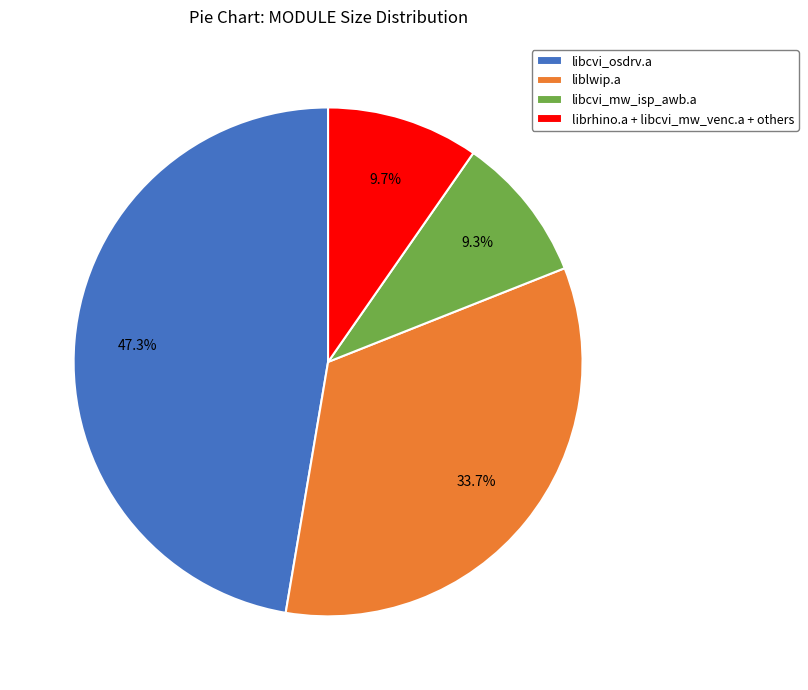

How many segments does this pie chart have?

4